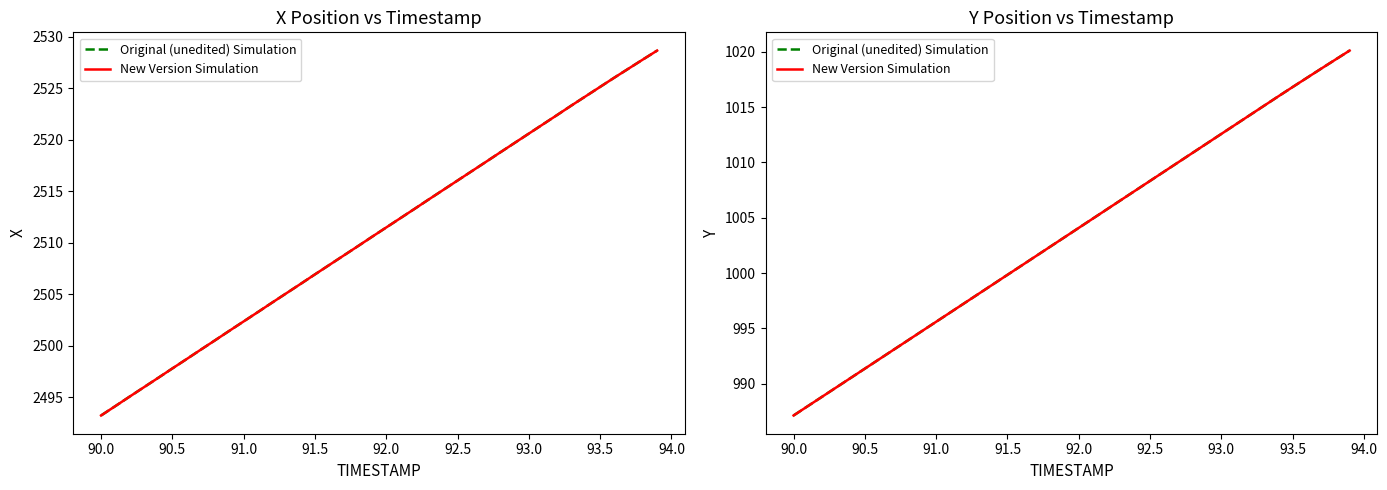

True or false: New Version Simulation and Original (unedited) Simulation intersect in this chart.

False